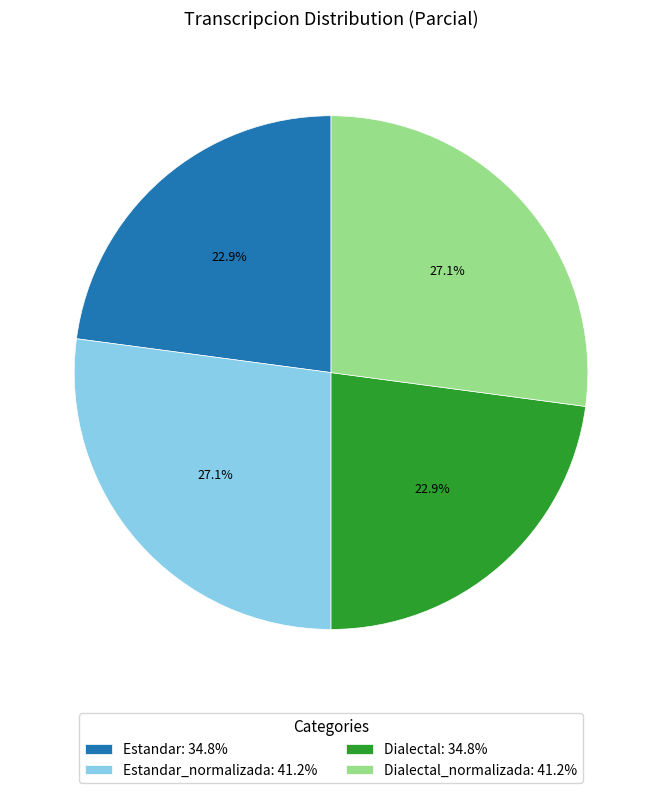

Does any single category account for the majority?

No